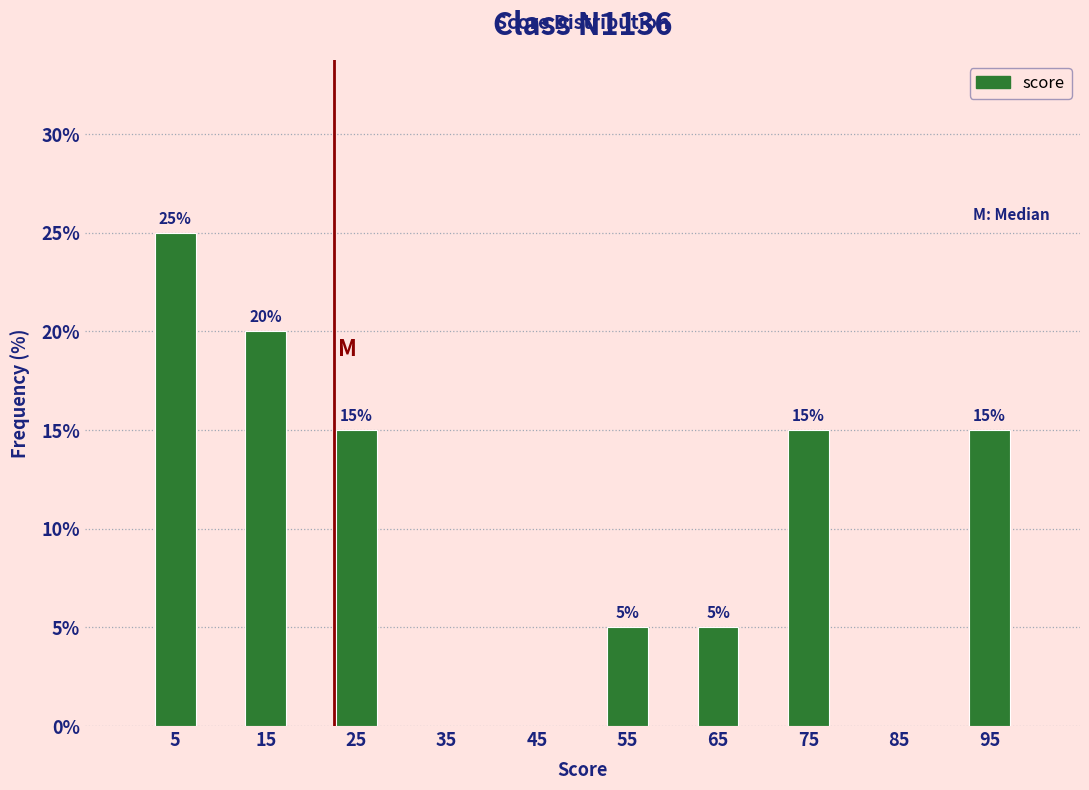

Over which range of the x-axis is the bar tallest?

0 to 10